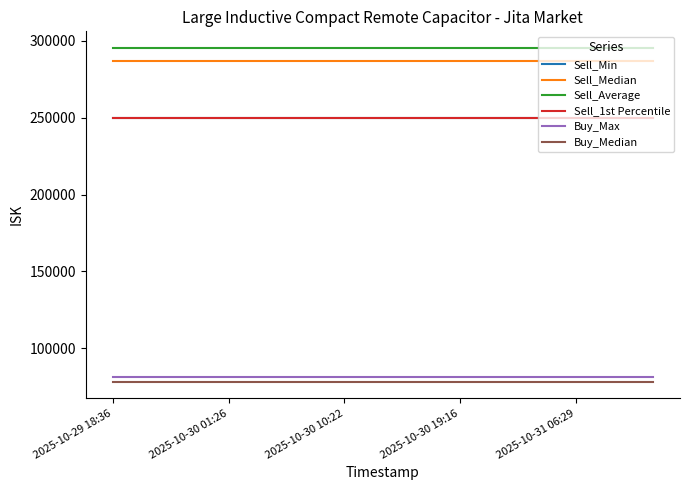

True or false: Buy_Median and Sell_1st Percentile intersect in this chart.

False